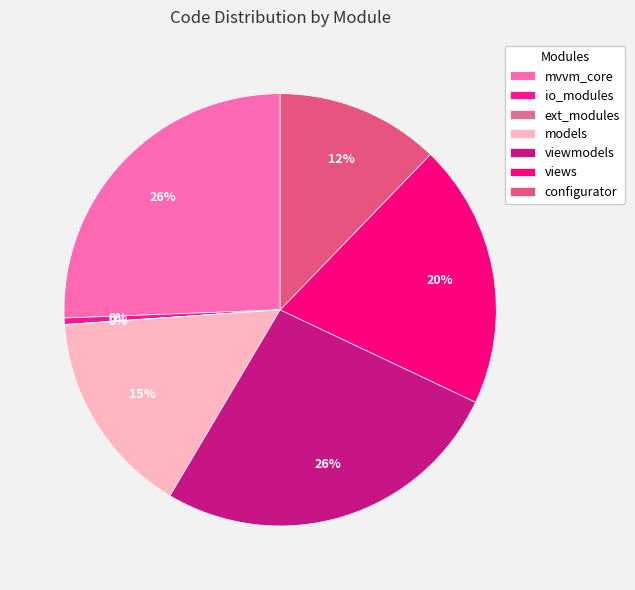

Is it true that views is 20% of the pie?

True